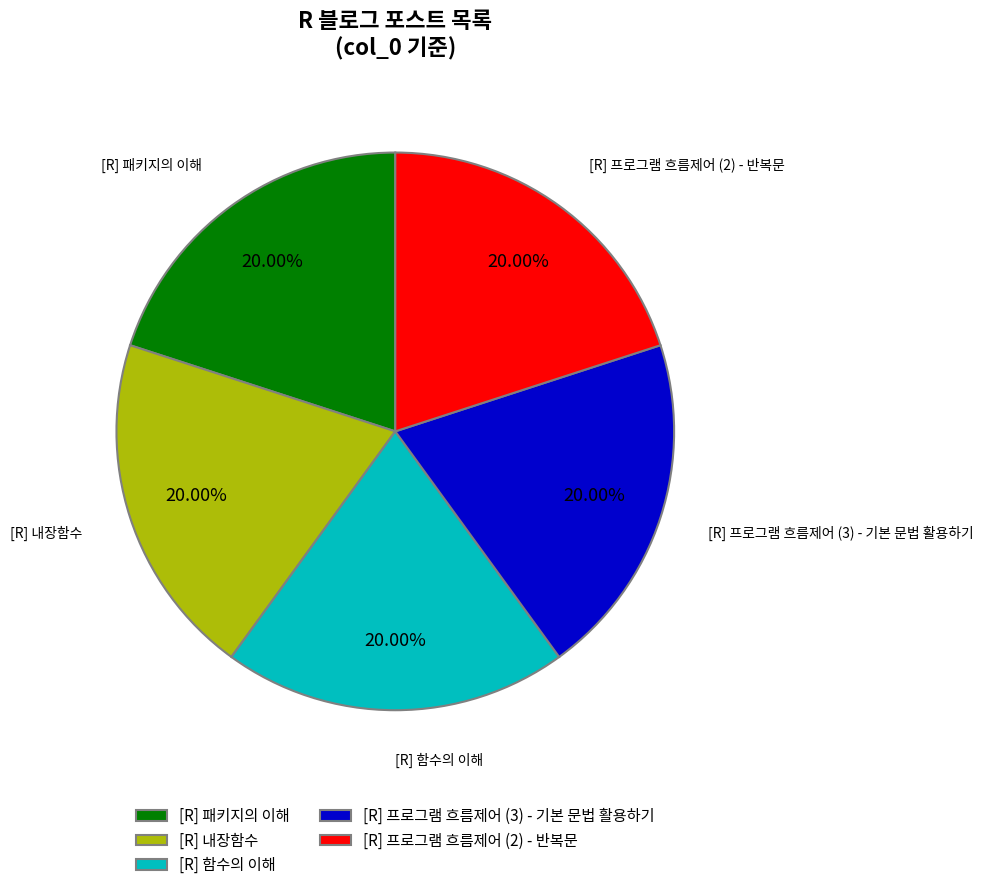

What percentage do [R] 함수의 이해 and [R] 내장함수 together represent?

40.0%